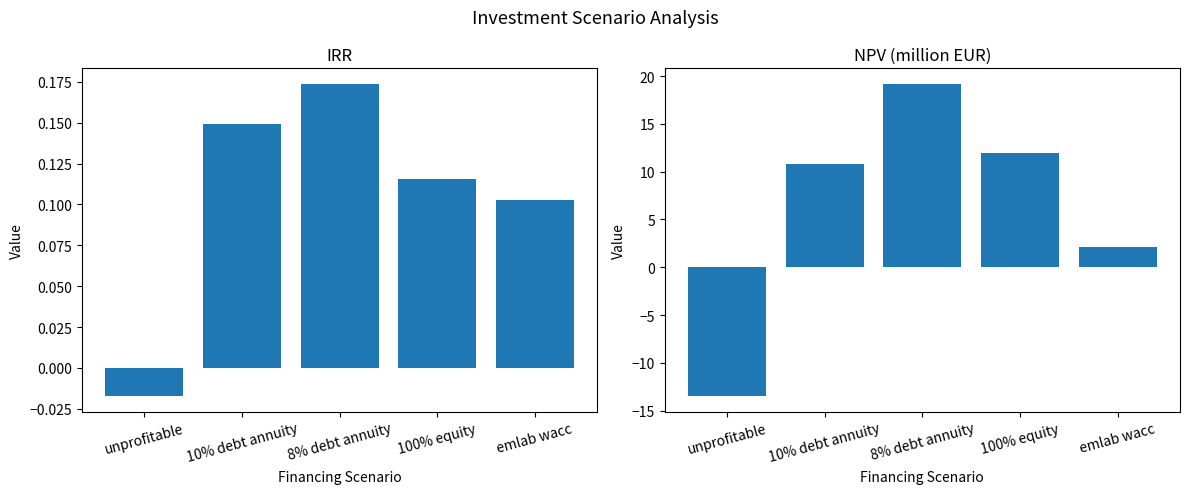

Which series has the largest total across all categories?

NPV (million EUR)